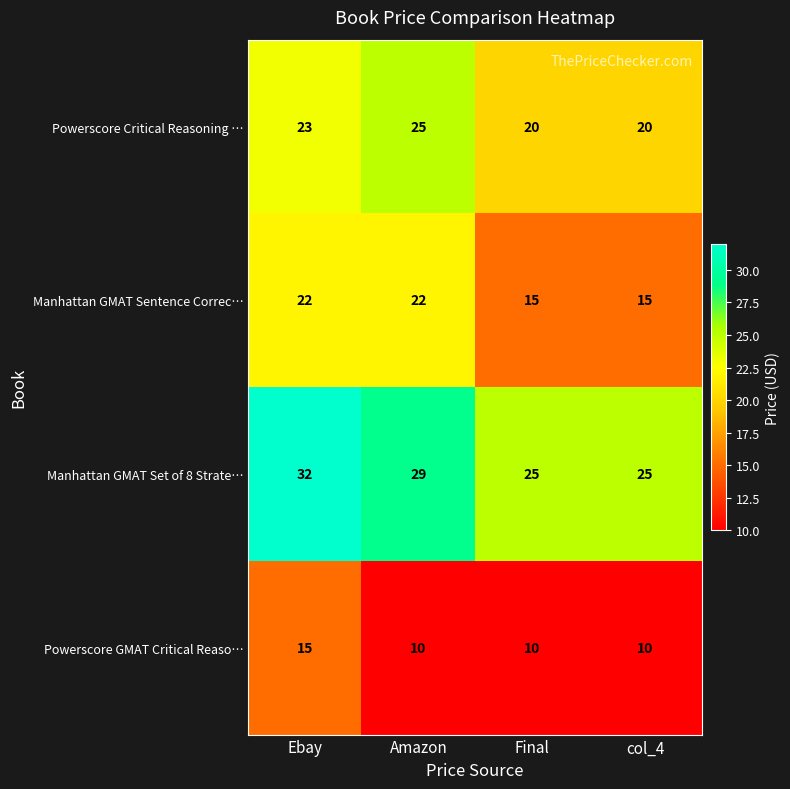

Reading left to right, list all the values displayed in this chart.

Powerscore Critical Reasoning …: Ebay=23	Amazon=25	Final=20	col_4=20
Manhattan GMAT Sentence Correc…: Ebay=22	Amazon=22	Final=15	col_4=15
Manhattan GMAT Set of 8 Strate…: Ebay=32	Amazon=29	Final=25	col_4=25
Powerscore GMAT Critical Reaso…: Ebay=15	Amazon=10	Final=10	col_4=10